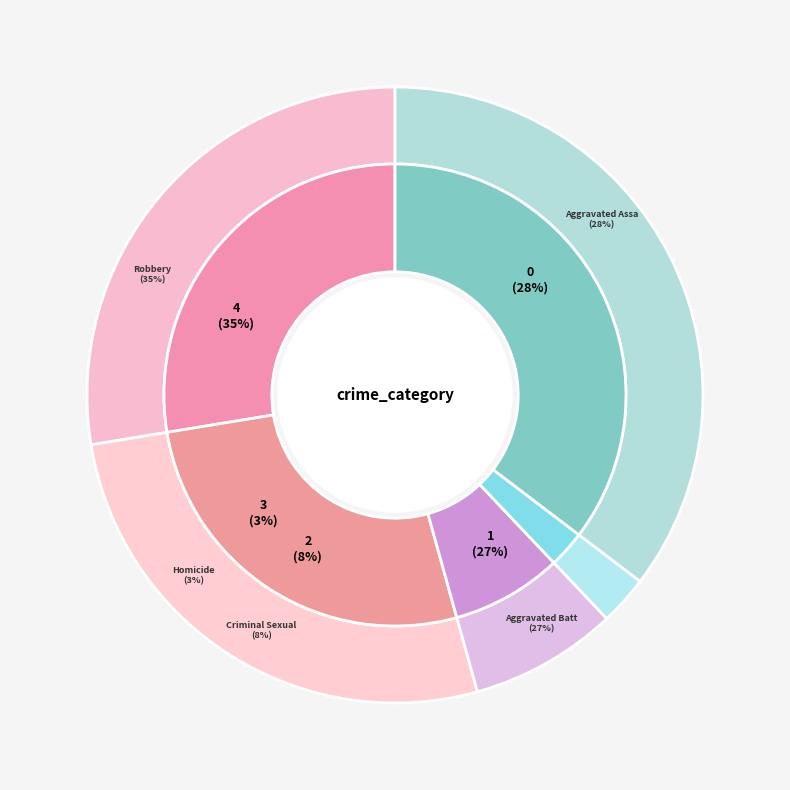

To the nearest percent, what portion does Aggravated Battery represent?

27%